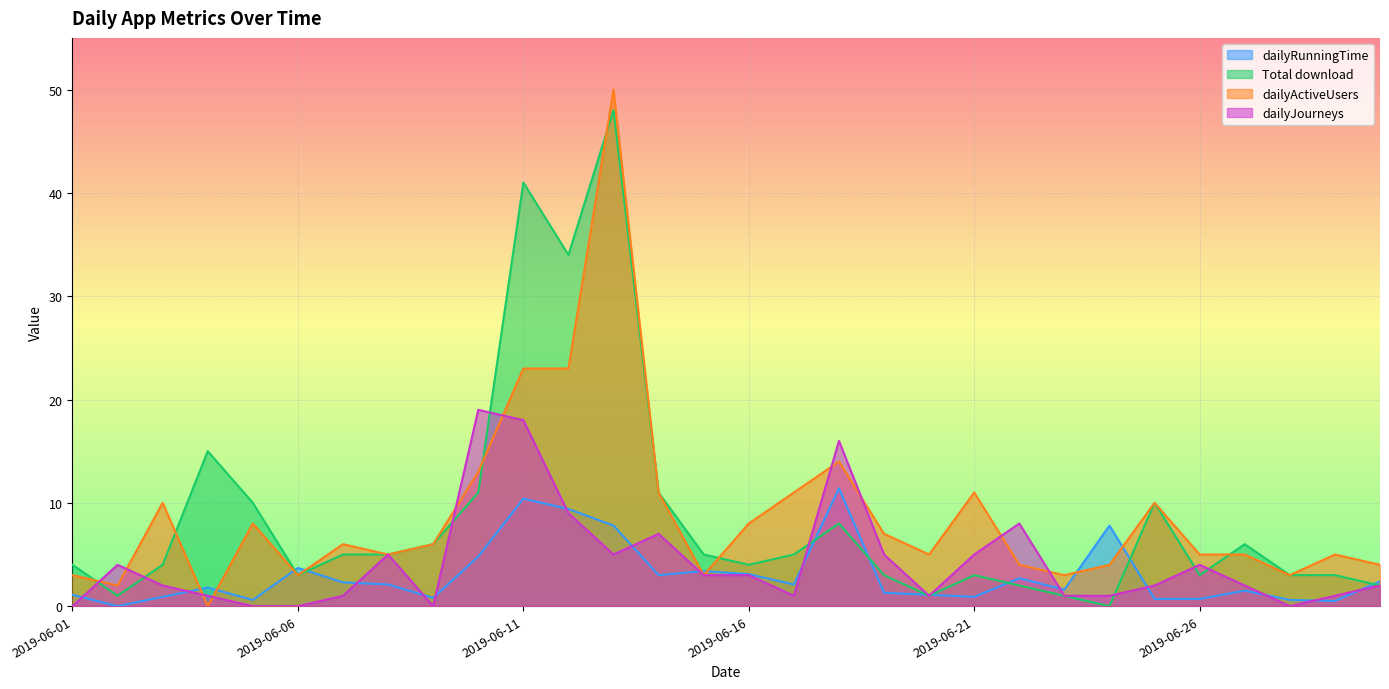

In Total download, how many points are lower than both neighbors (excluding endpoints)?

7